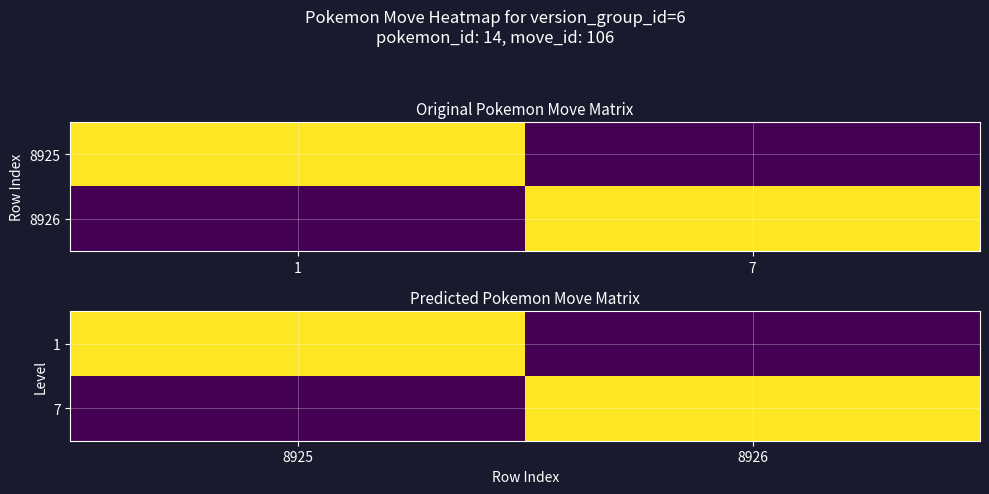

How many distinct data groups are displayed?

2